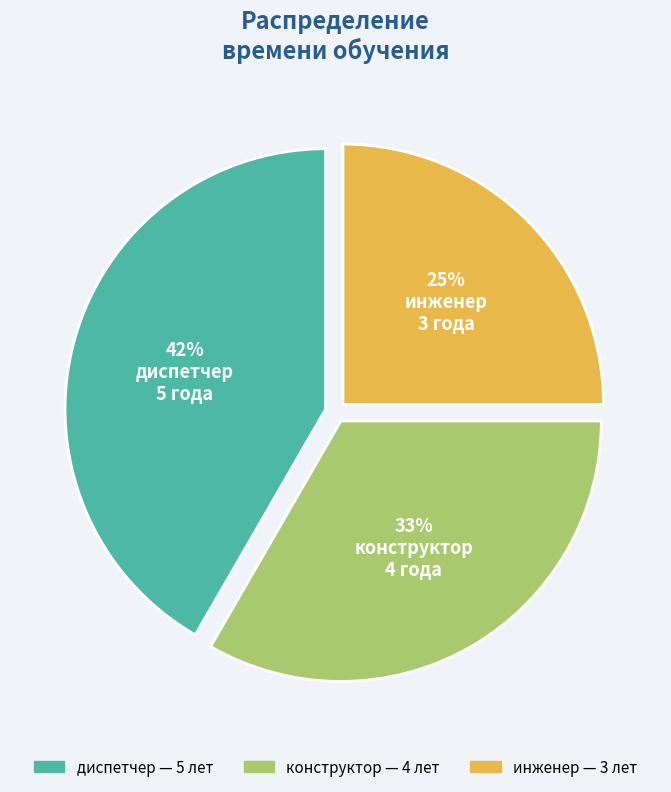

Is there a majority slice in this chart?

No